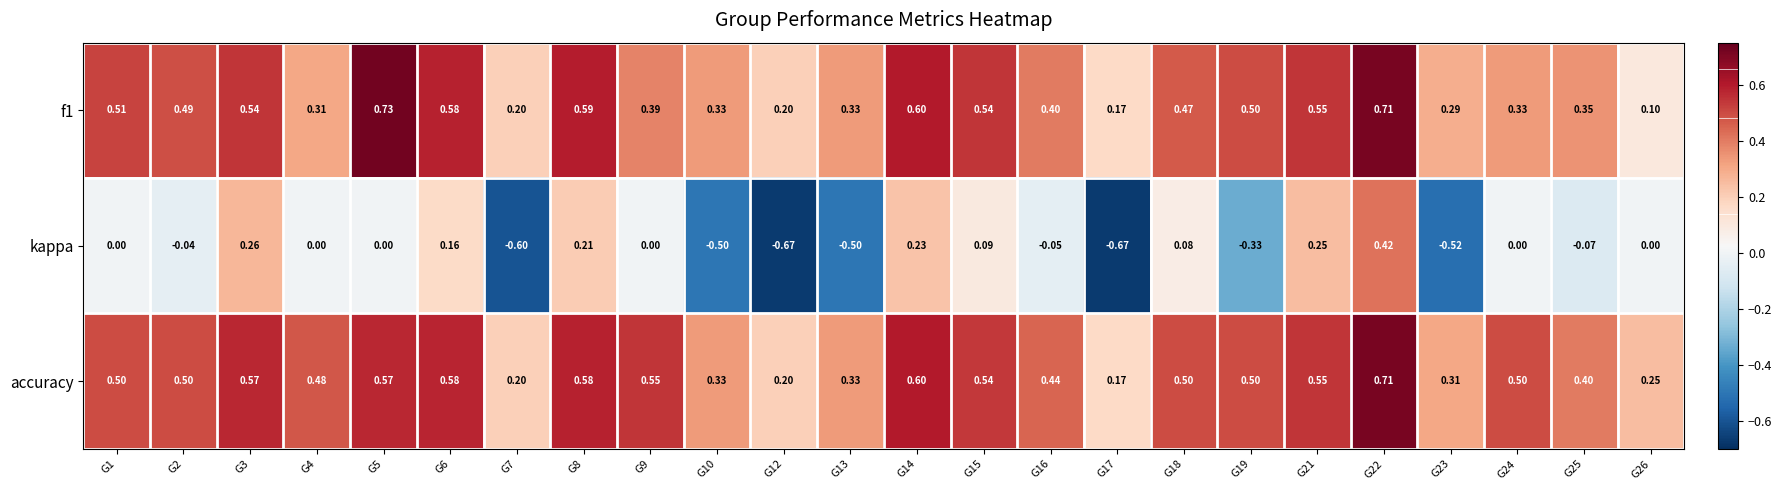

Which series has the largest range (max minus min)?

kappa